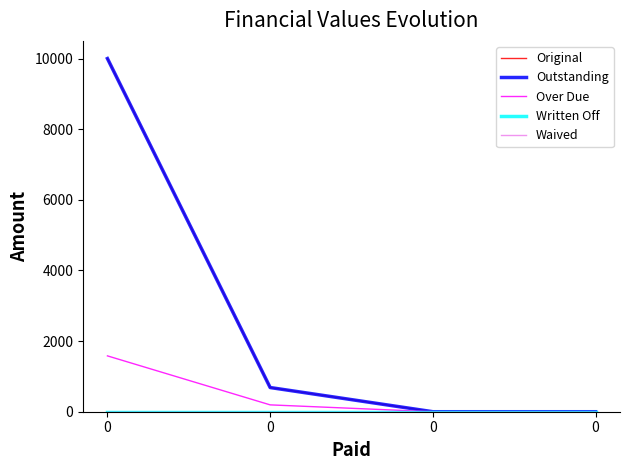

Does the chart have visible grid lines?

No